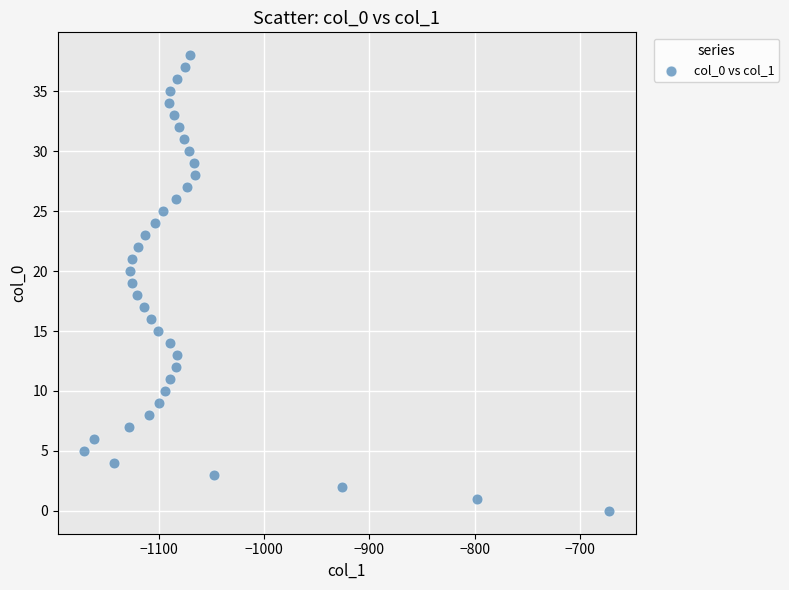

What is the range of X values (max minus min)?

499